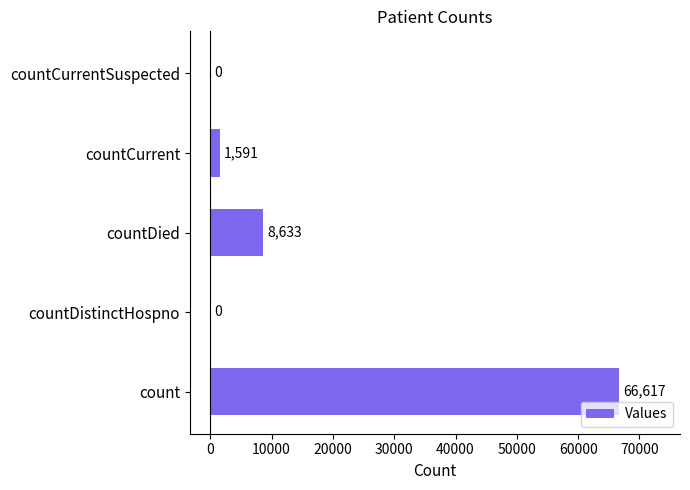

What is the sum of all values?

76841